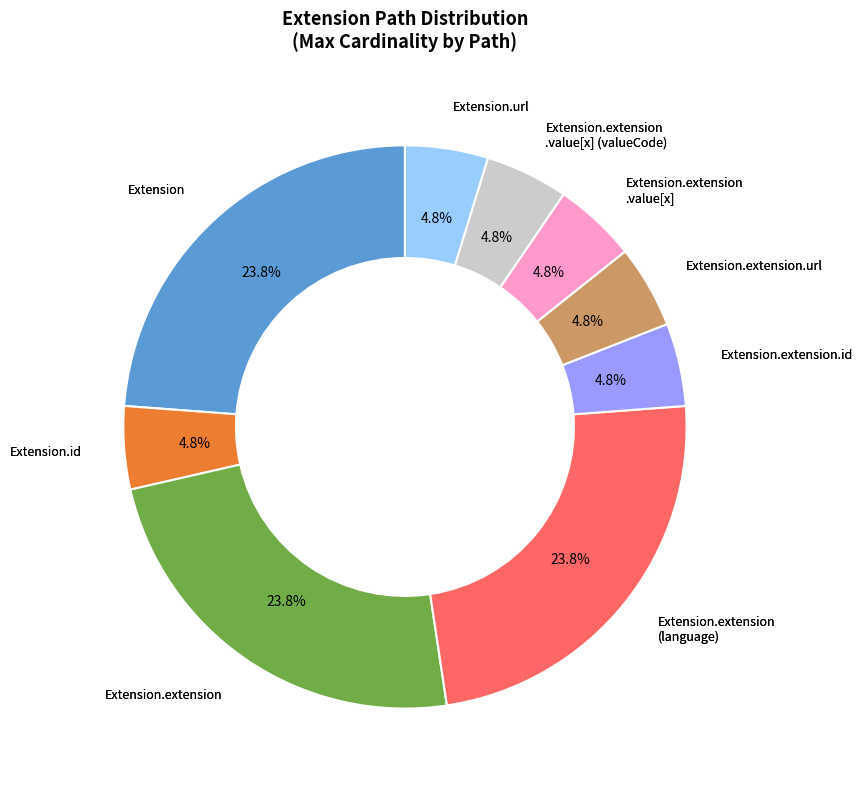

Is there a majority slice in this chart?

No